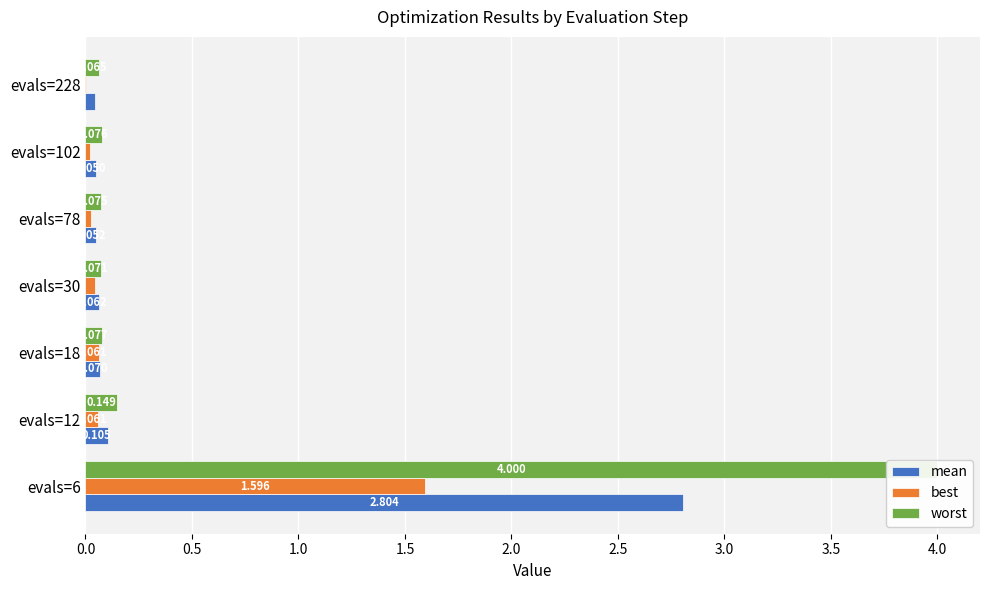

Does the chart contain stacked bars?

No